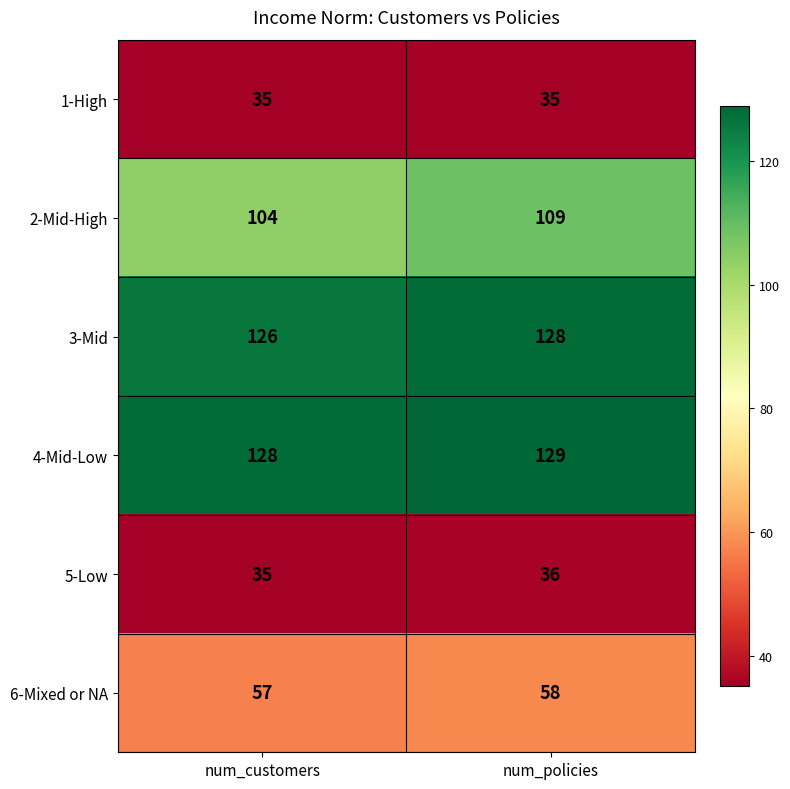

Rank the categories by 6-Mixed or NA value from lowest to highest.

num_customers, num_policies